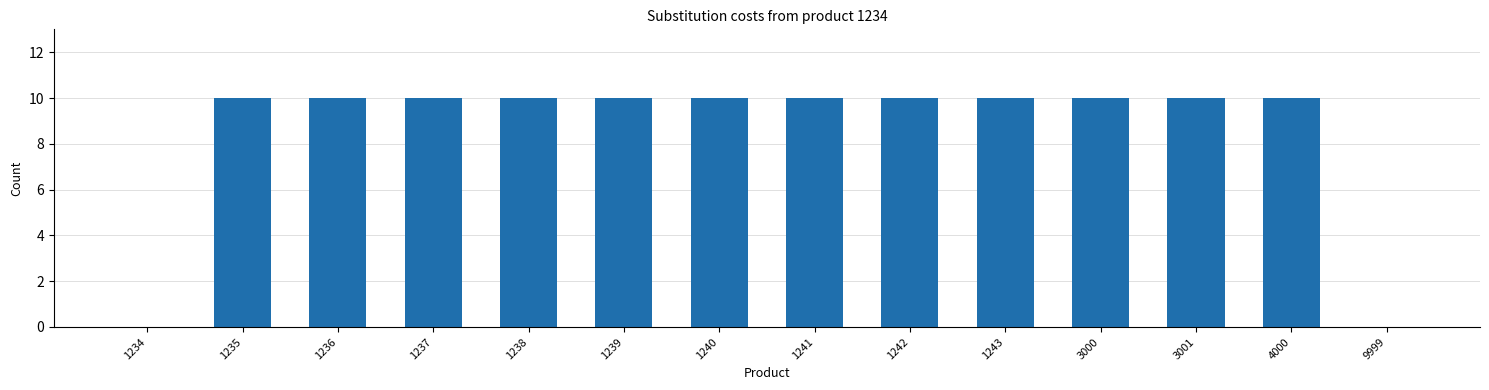

What is the change in value from 1241 to 9999?

-10